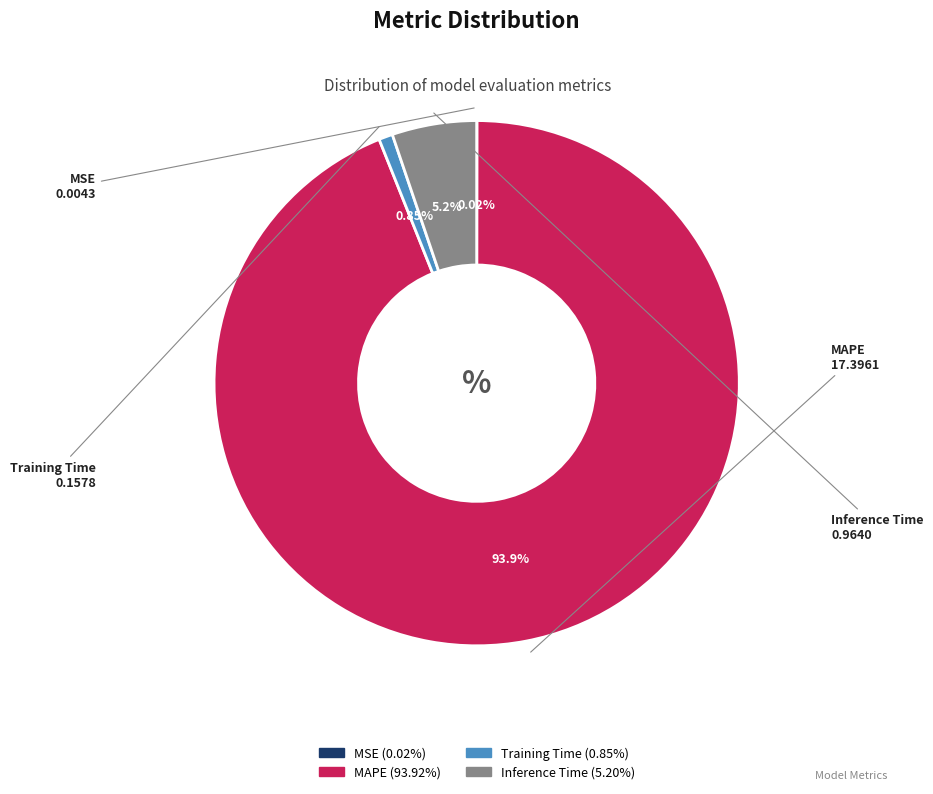

Between Inference Time and Training Time, which is larger?

Inference Time